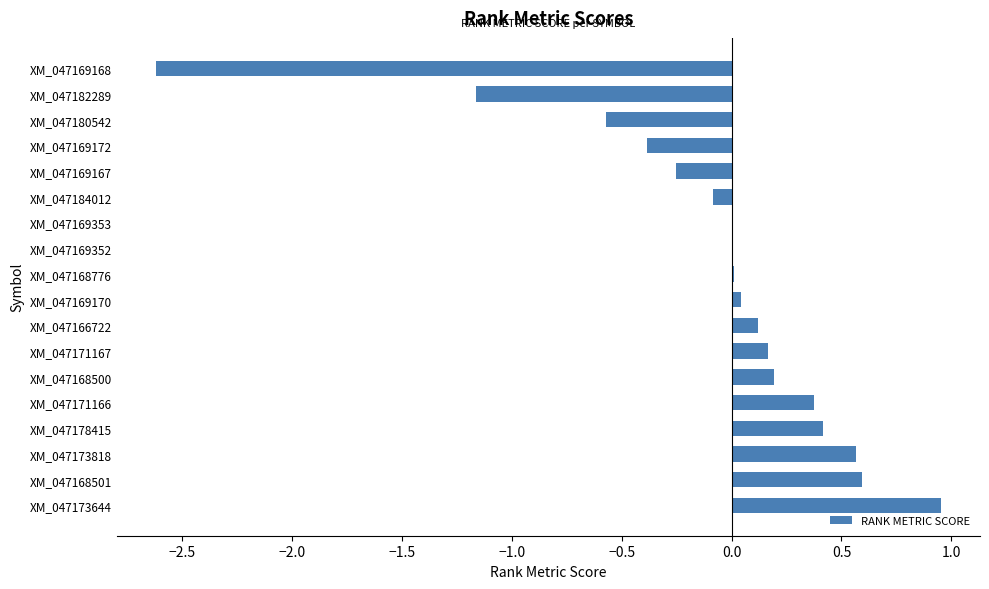

Between XM_047169353 and XM_047171167, which is larger?

XM_047171167